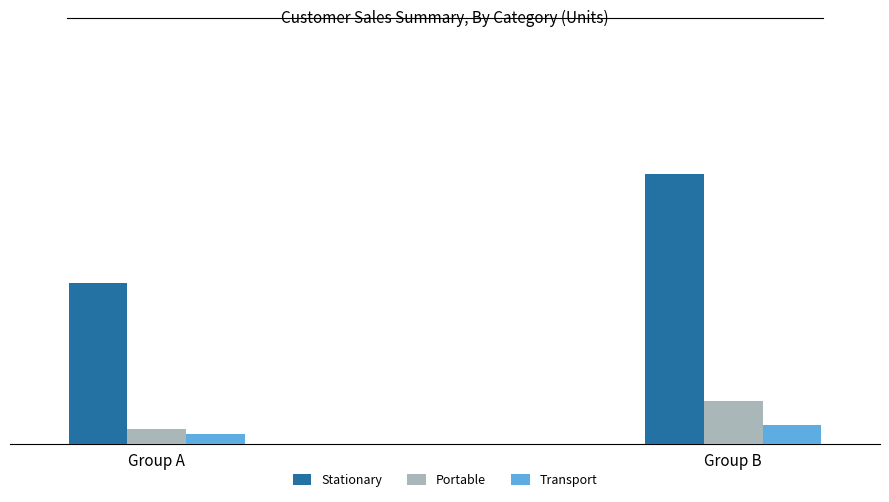

Which has a higher value, Group A or Group B?

Group B